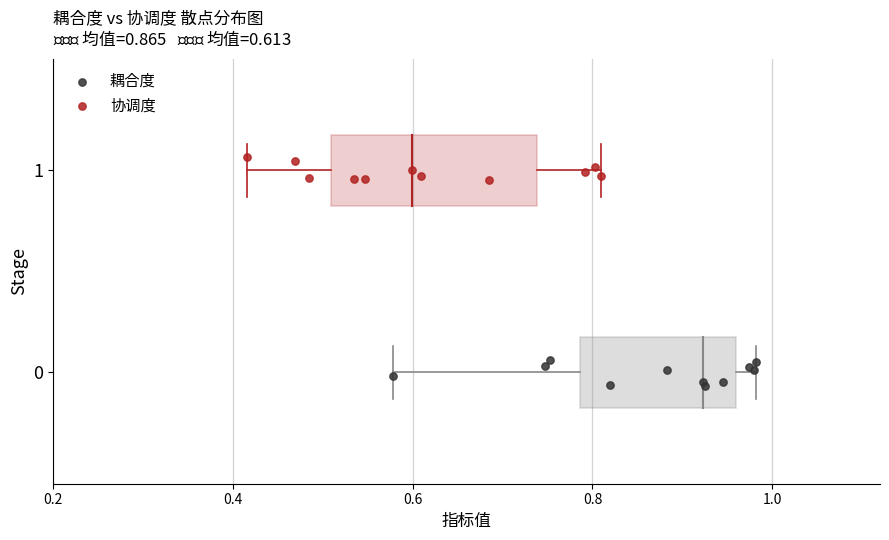

Which series contains the lowest Y value?

耦合度